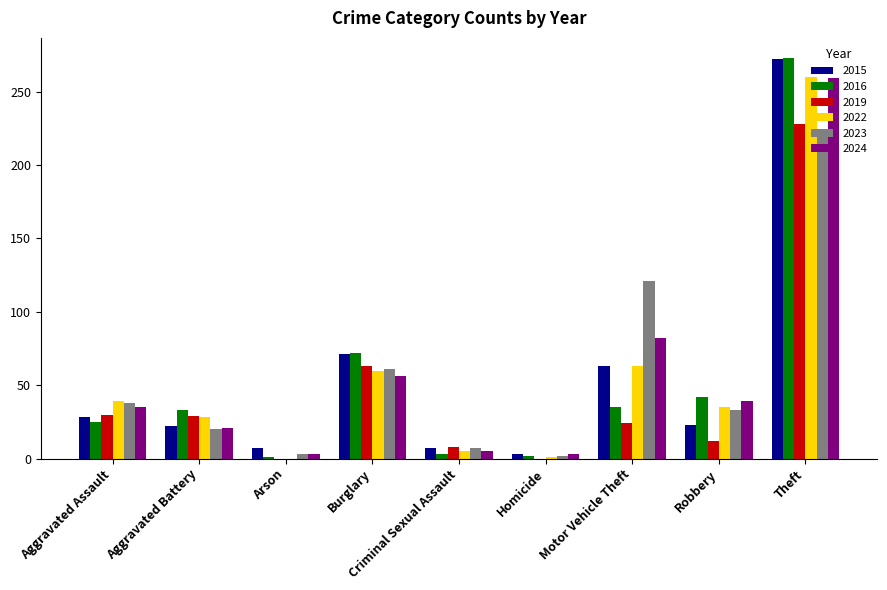

What is the sum of the 2023 values at Motor Vehicle Theft and Robbery?

154